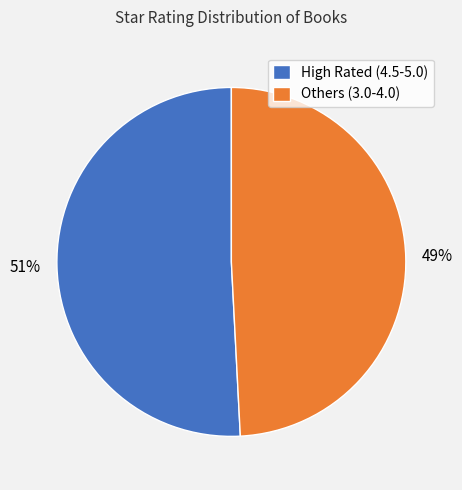

To the nearest percent, what portion does High Rated (4.5-5.0) represent?

51%